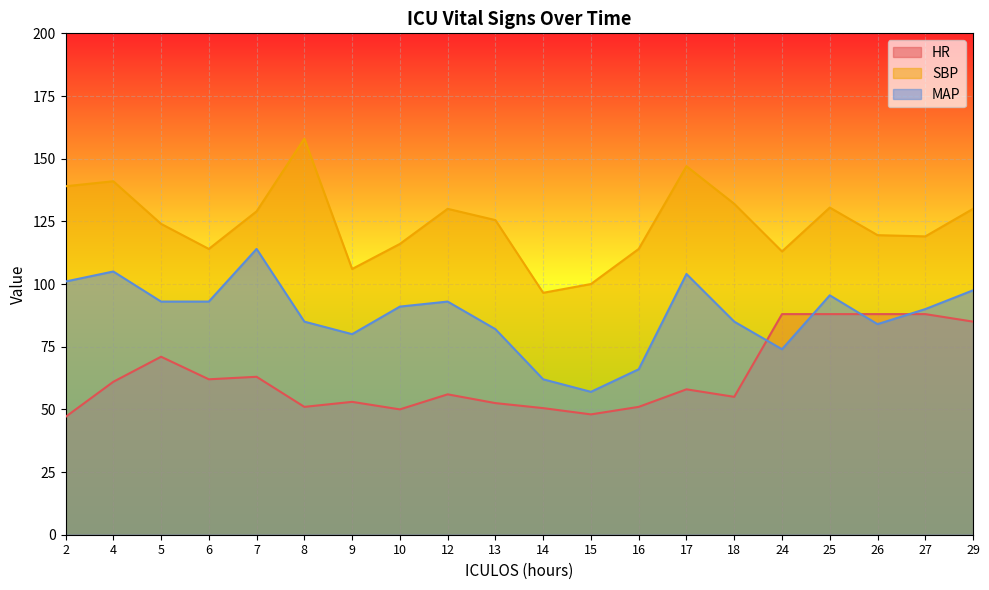

How many data points does each series have?

20